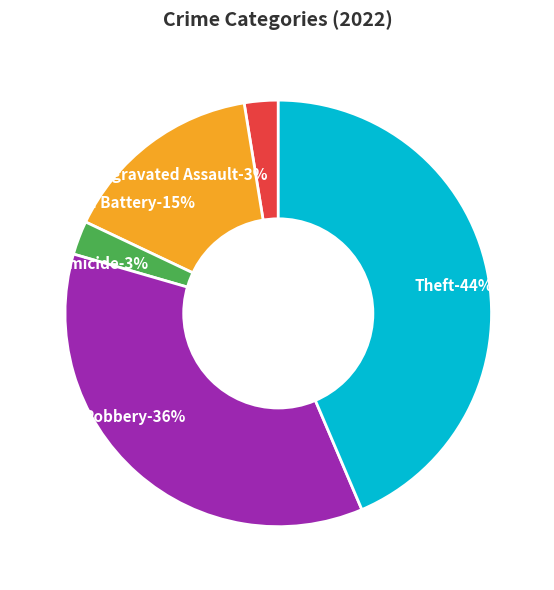

What is the total percentage of Arson and Robbery?

35.9%